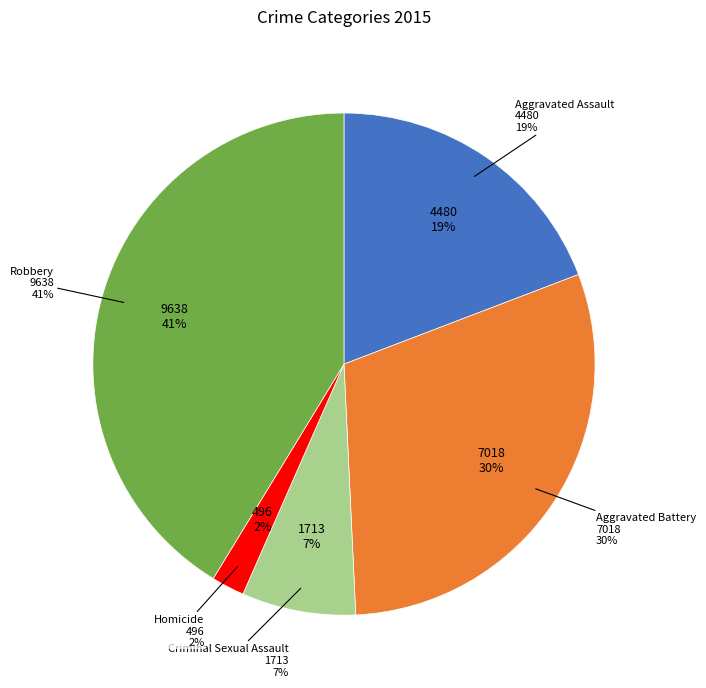

Is it true that Homicide is 9% of the pie?

False